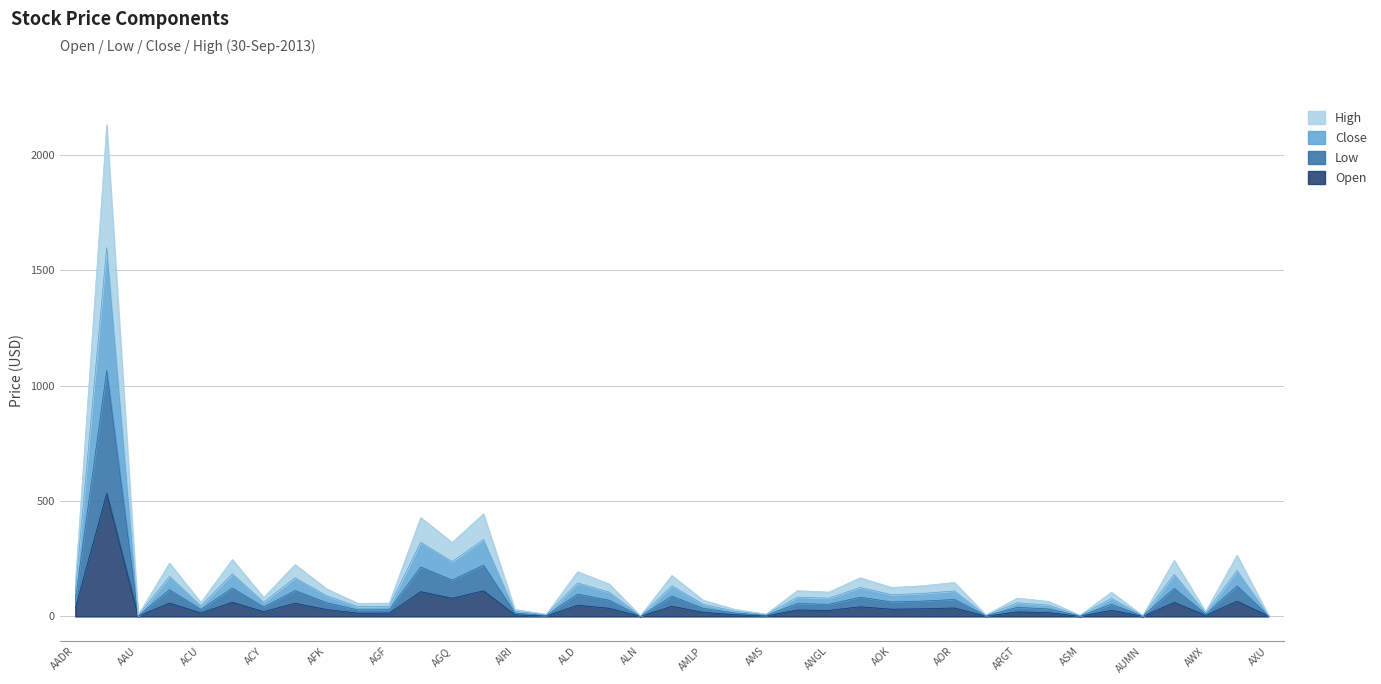

What is the average value of the Close series?

174.6